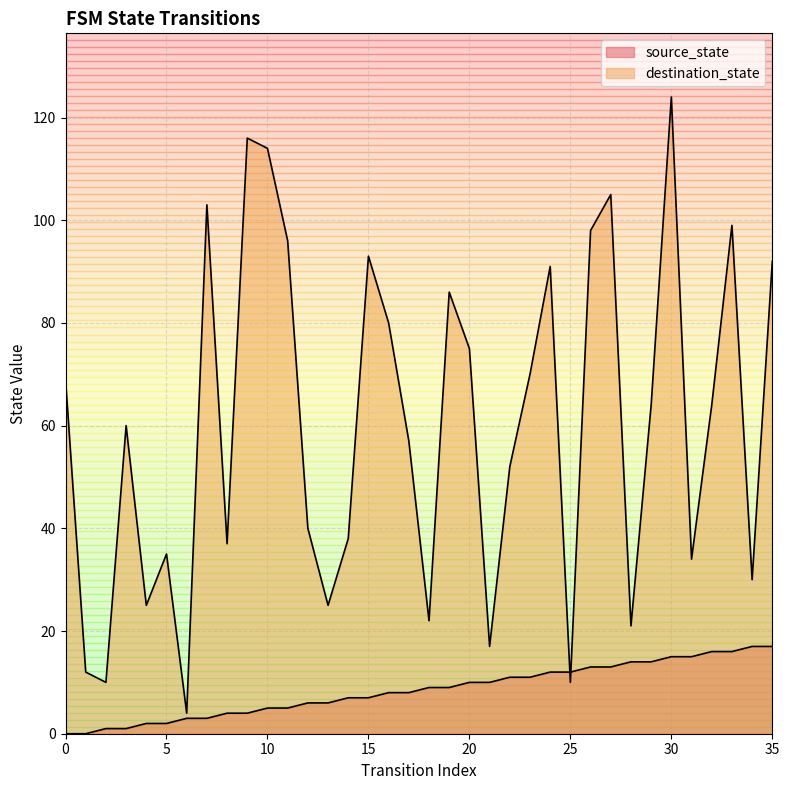

Is it true that destination_state equals 70 at 23?

True